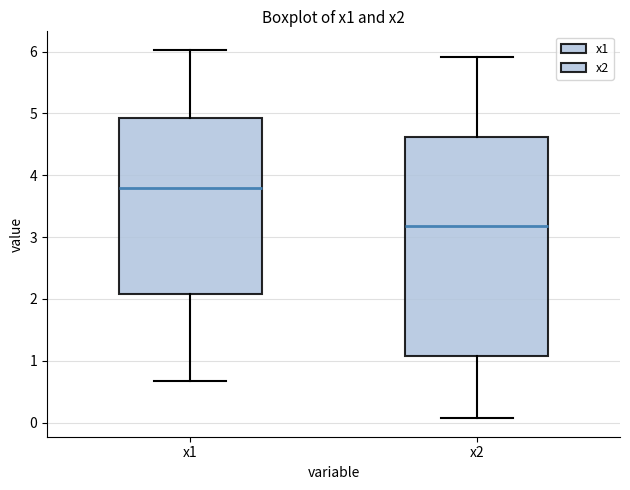

Reading left to right, read every box against the y-axis: the position of its median line, the range the box covers, and the ends of its whiskers. The values are not printed on the chart, so give them approximately, as read against the axis.

x1: median 3.8, box 2.1 to 4.9, whiskers 0.7 to 6.0
x2: median 3.2, box 1.1 to 4.6, whiskers 0.1 to 5.9